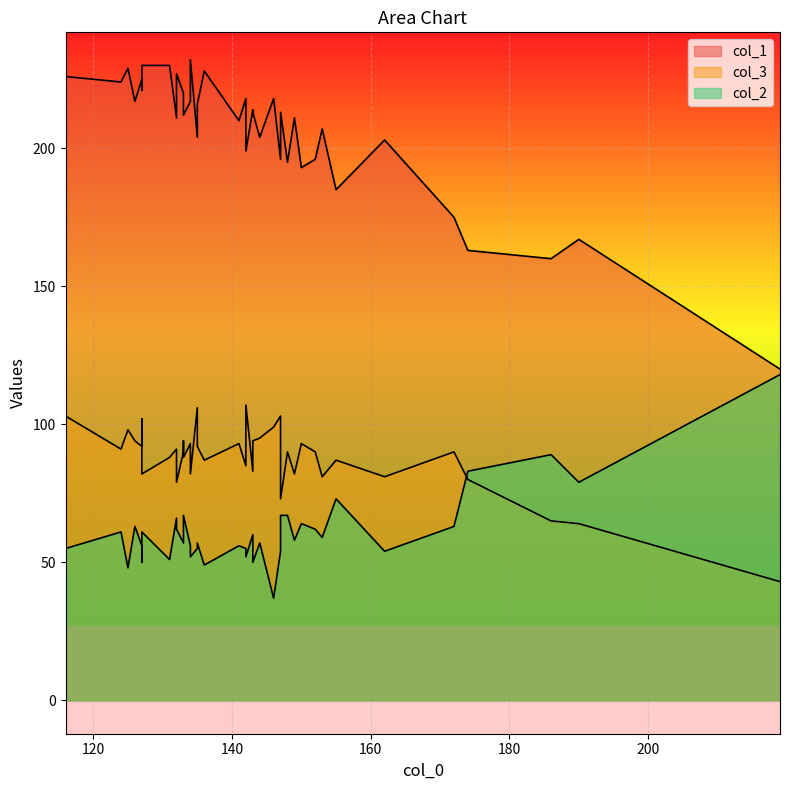

What is the sum of all col_1 values?

8266